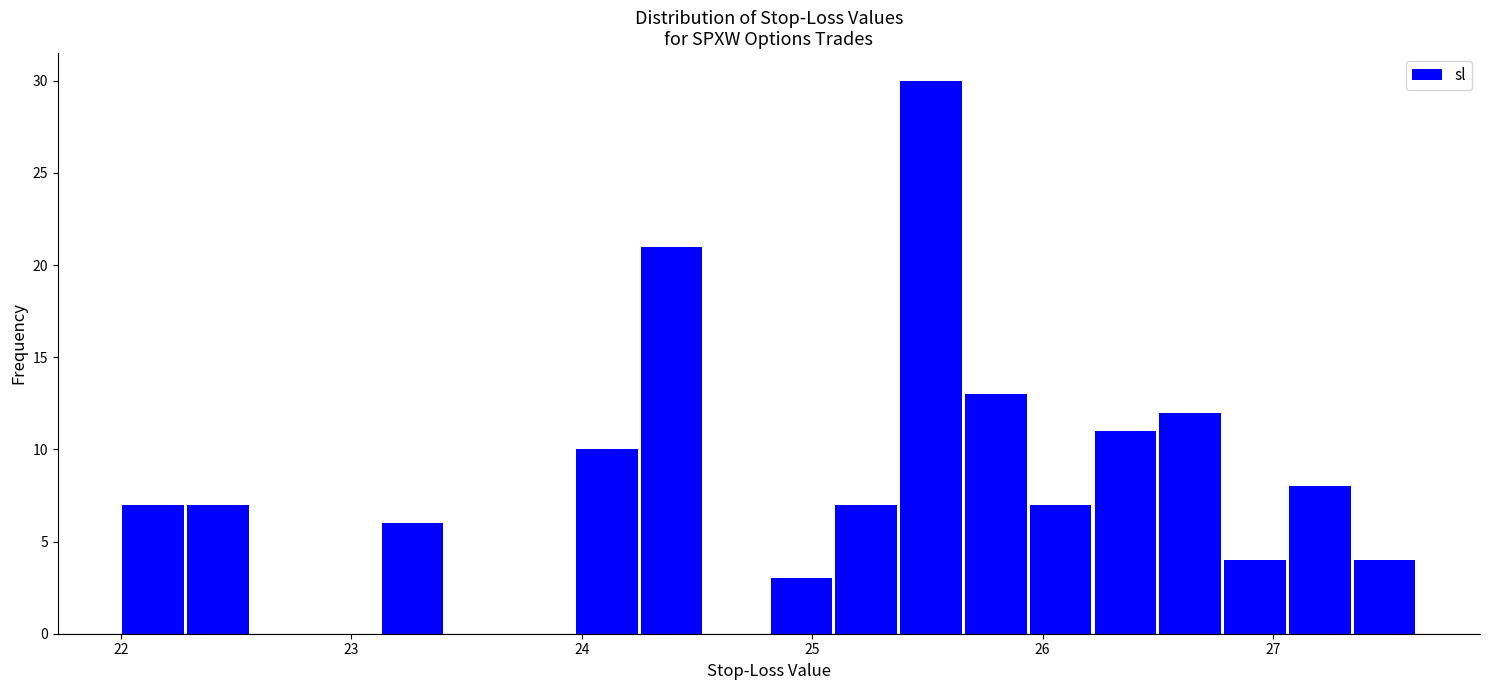

Around what value on the x-axis is the tallest bar? Give the approximate position of its centre, as read against the axis.

25.5